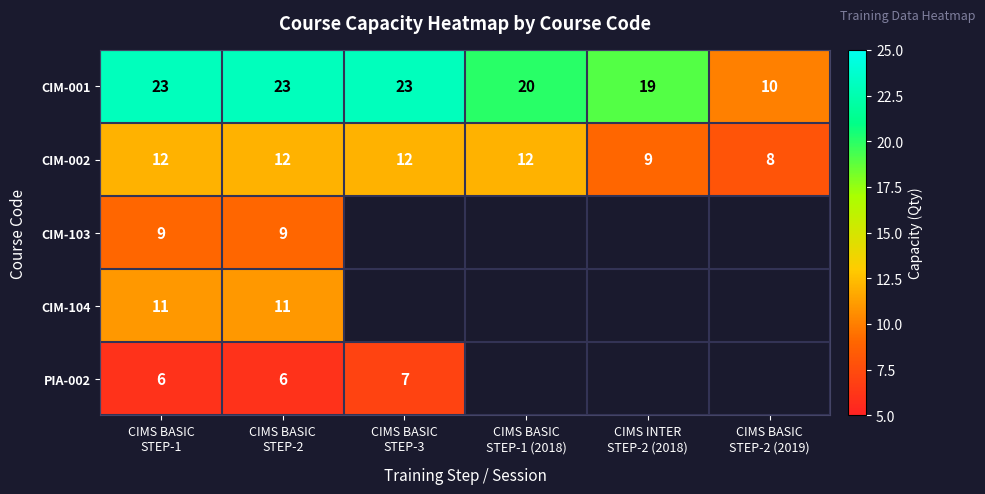

How many series are shown in this chart?

5